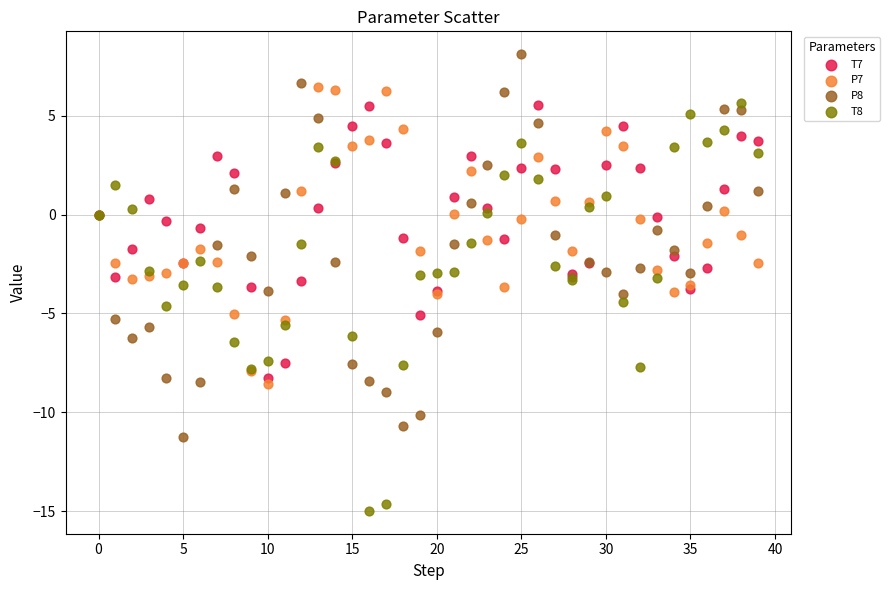

Which series has the largest Y range (max minus min)?

T8